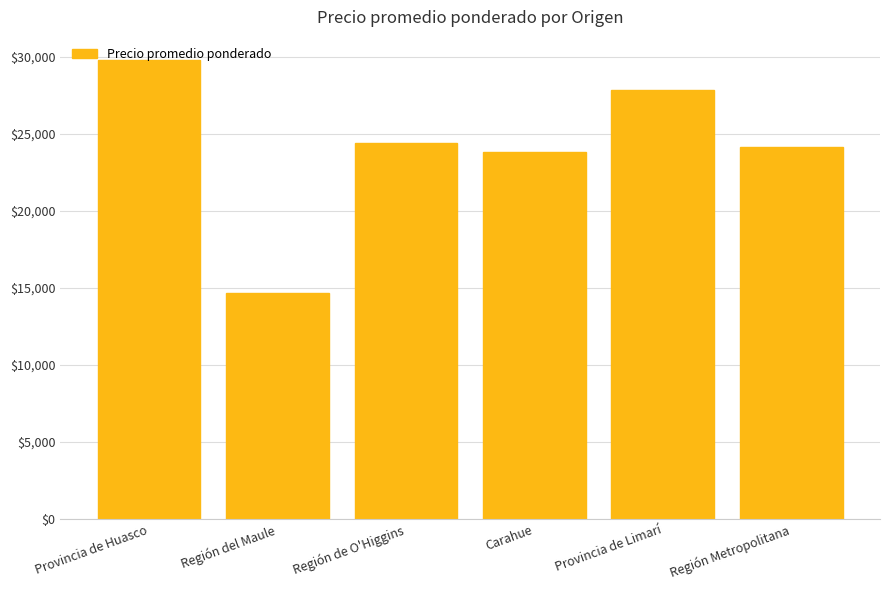

What is the difference between the maximum and second lowest values?

6010